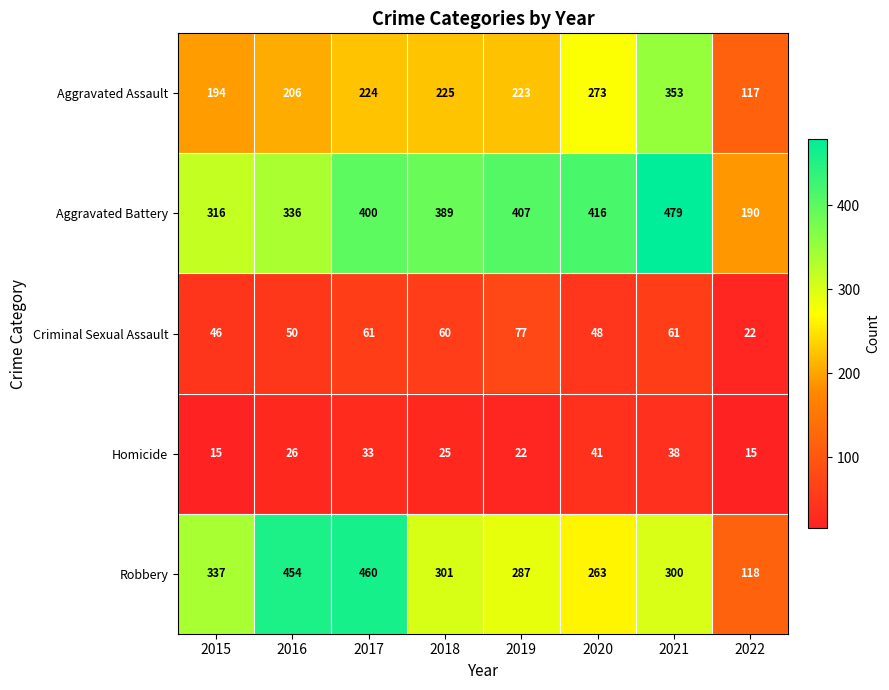

What is the total value across all series at 2020?

1041